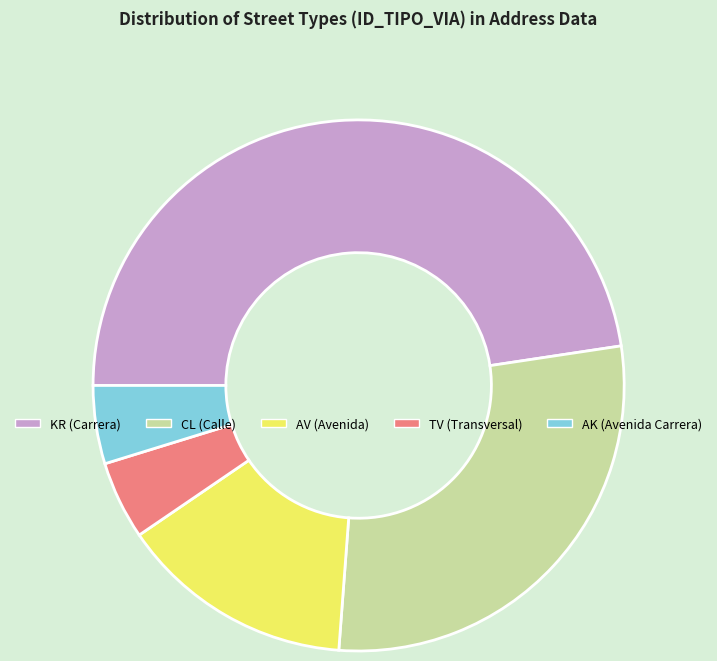

Is the sum of CL (Calle) and AK (Avenida Carrera) greater than half?

No